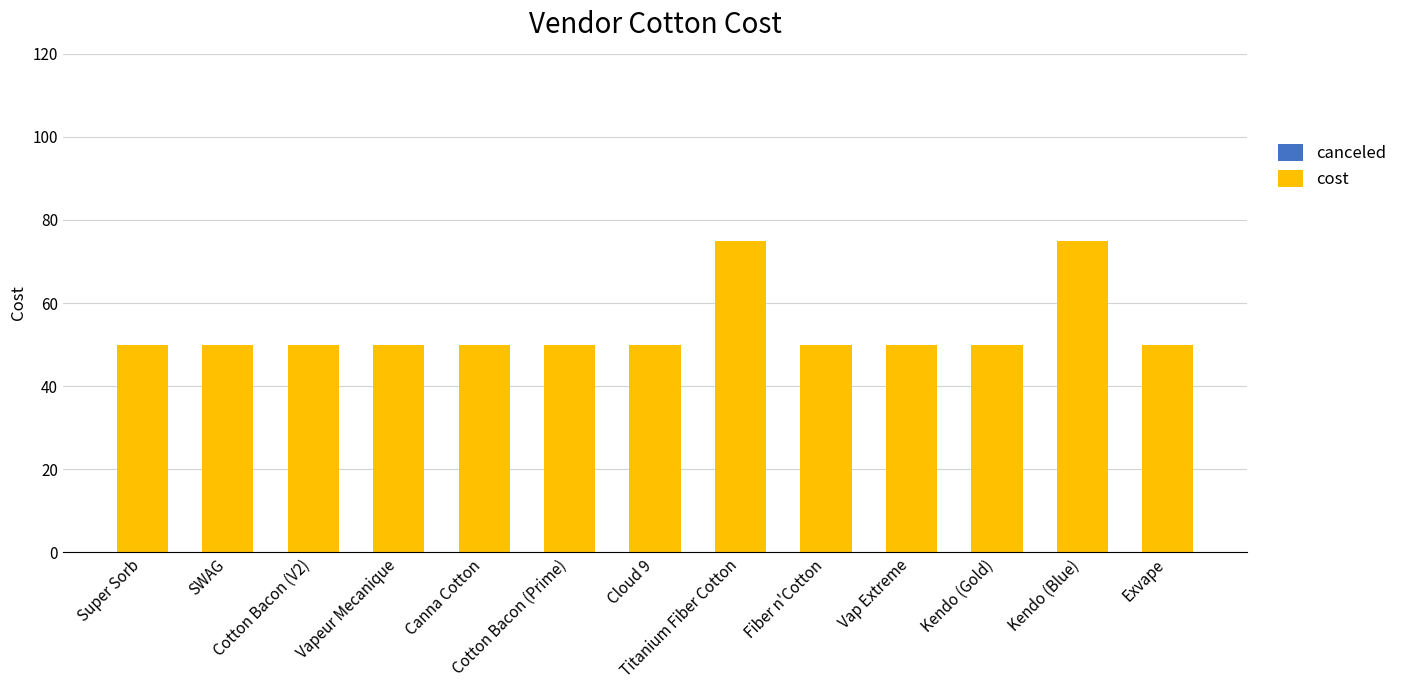

What position from the left is Super Sorb?

1